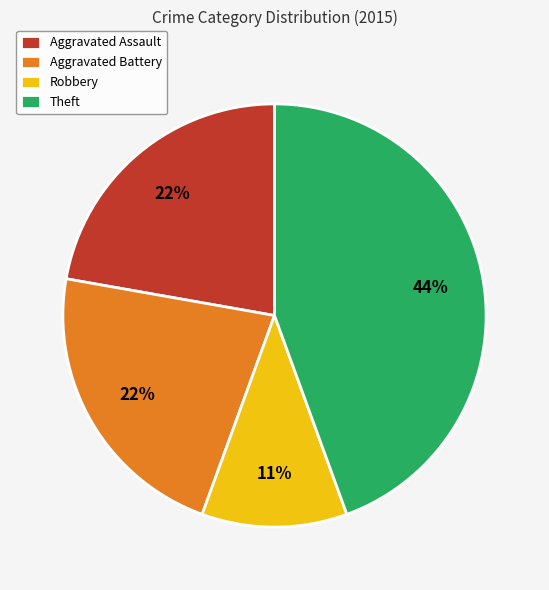

How many segments does this pie chart have?

4